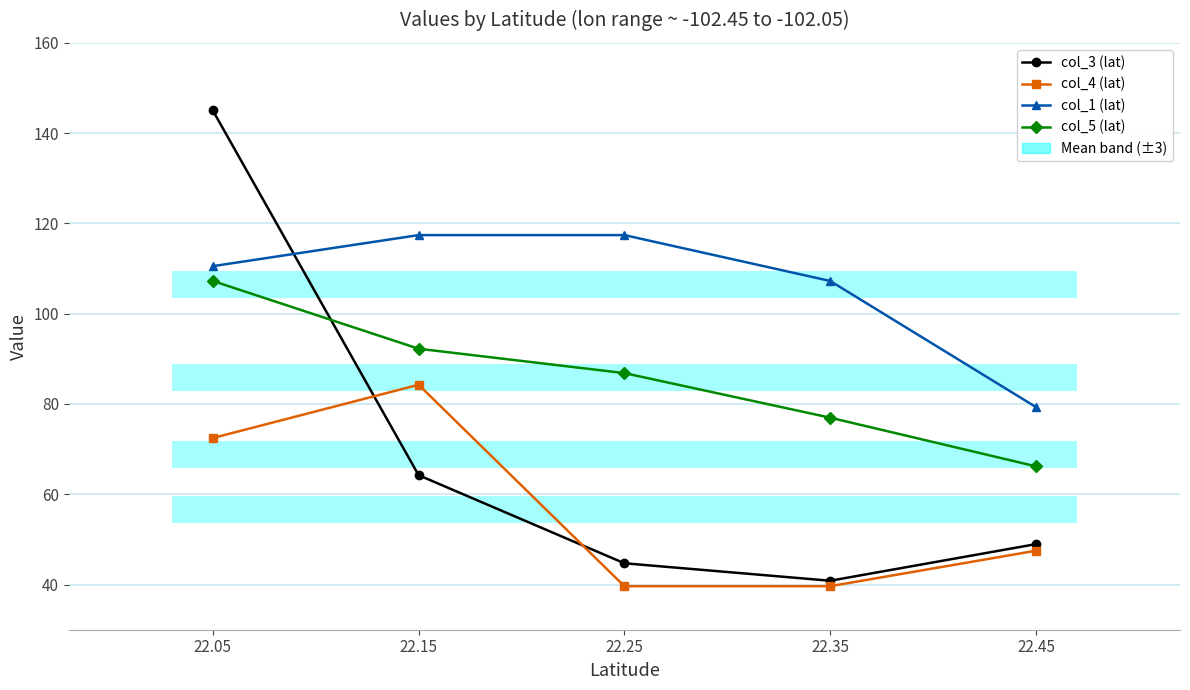

What are all the series names shown in the legend?

col_3 (lat), col_4 (lat), col_1 (lat), col_5 (lat)